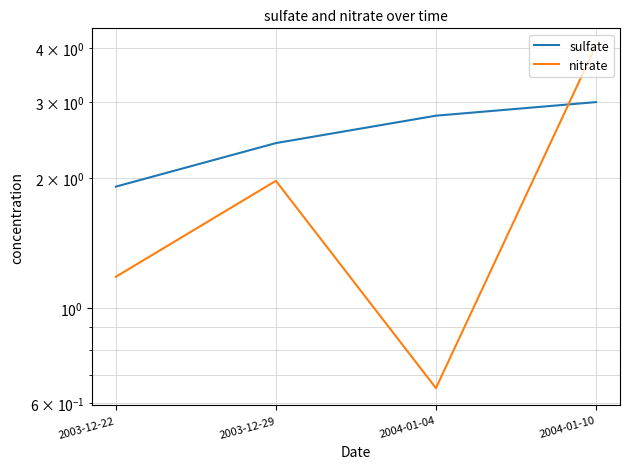

At which label does nitrate first exceed 1?

2003-12-22